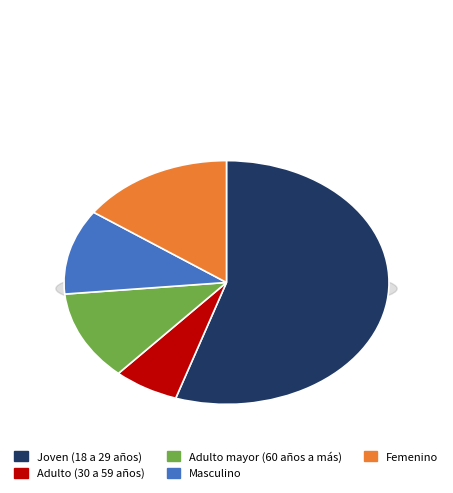

The Femenino slice represents 10% of the pie. True or false?

False